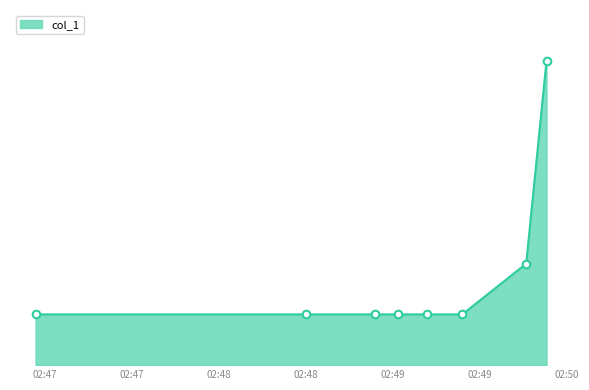

Does the chart have visible grid lines?

No